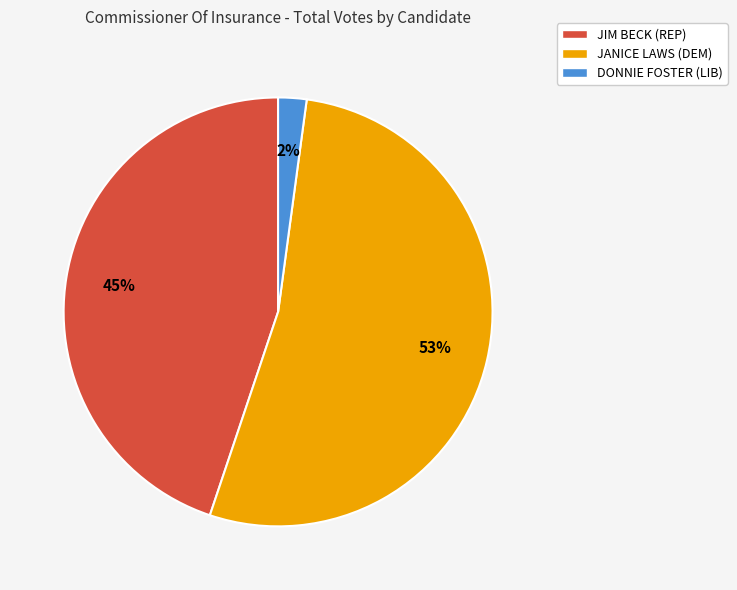

Which slice represents more than half of the pie?

JANICE LAWS (DEM)